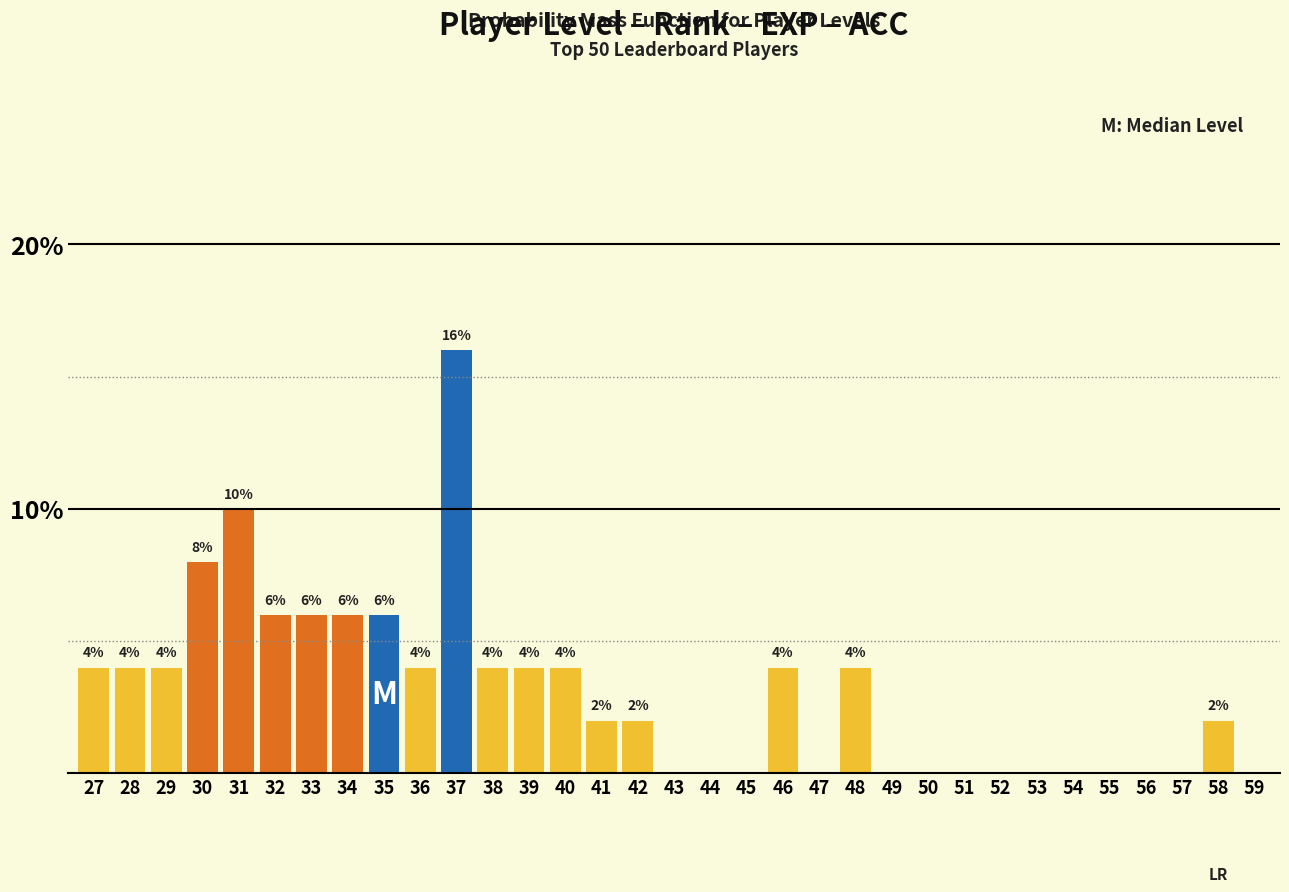

Reading left to right, extract all data points from this chart.

27=4	28=4	29=4	30=8	31=10	32=6	33=6	34=6	35=6	36=4	37=16	38=4	39=4	40=4	41=2	42=2	43=0	44=0	45=0	46=4	47=0	48=4	49=0	50=0	51=0	52=0	53=0	54=0	55=0	56=0	57=0	58=2	59=0